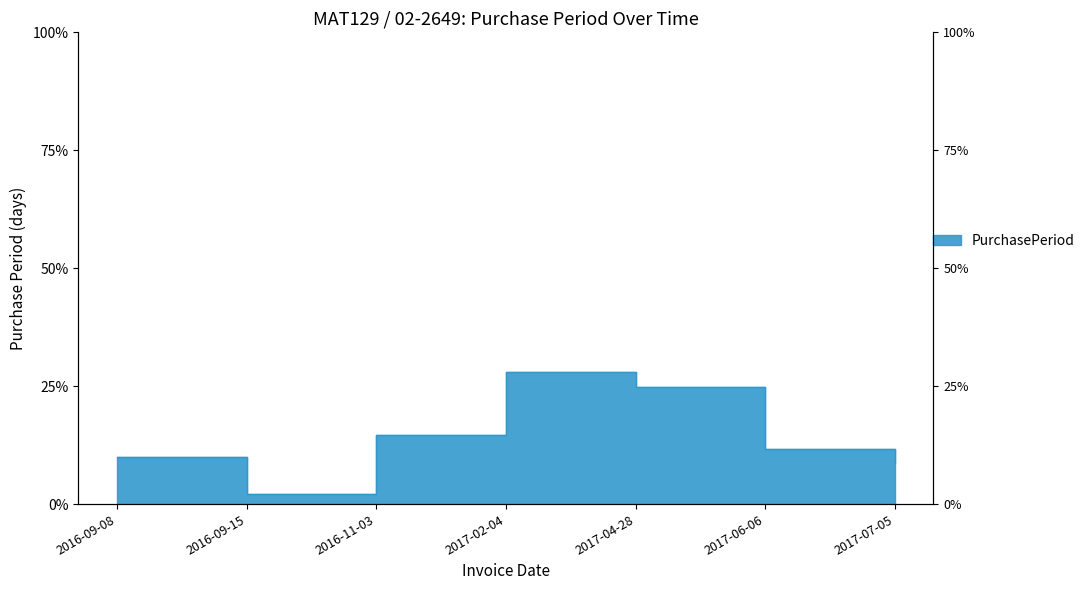

Where is the data nearest to the value 15?

2016-11-03